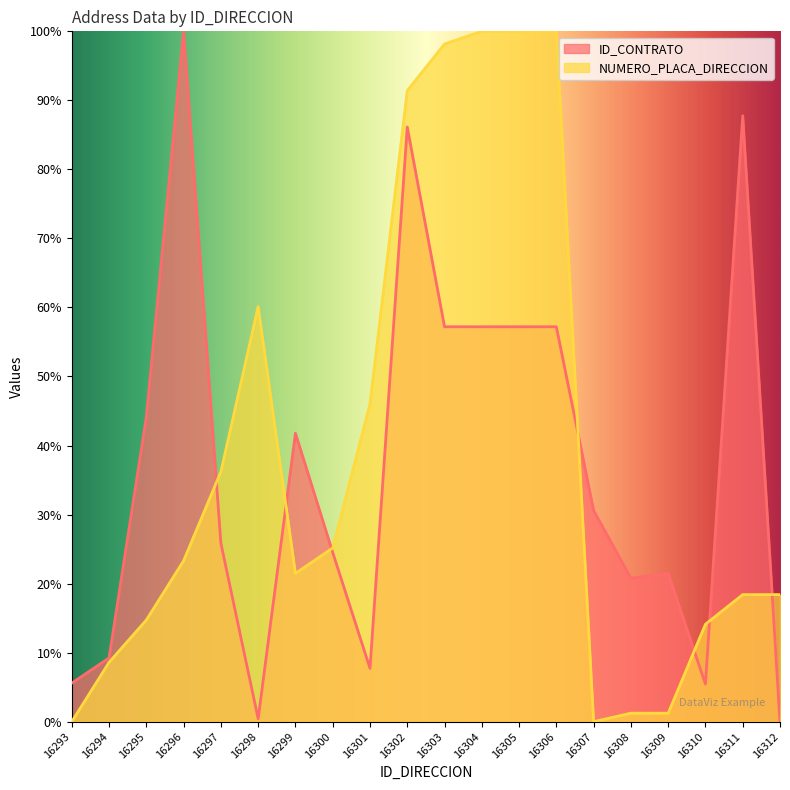

How many lines are shown in the chart?

2